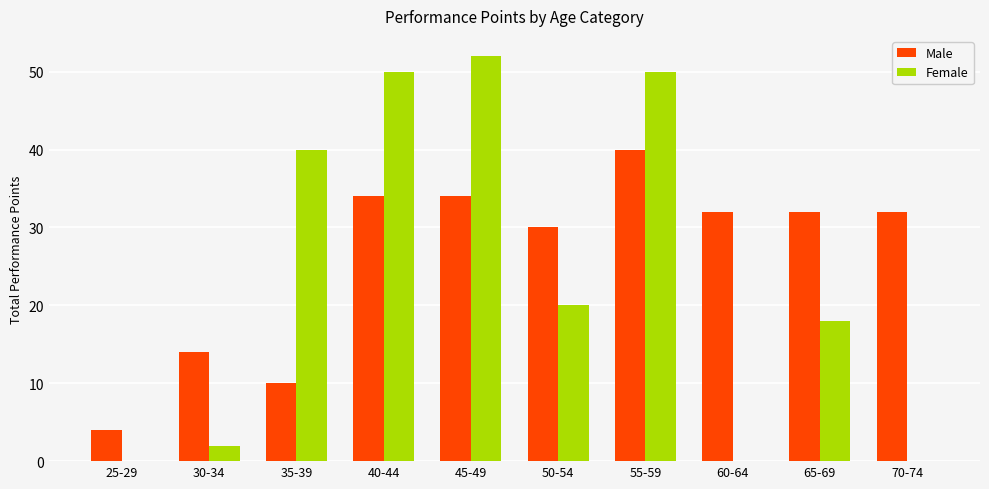

How many series are shown in this chart?

2